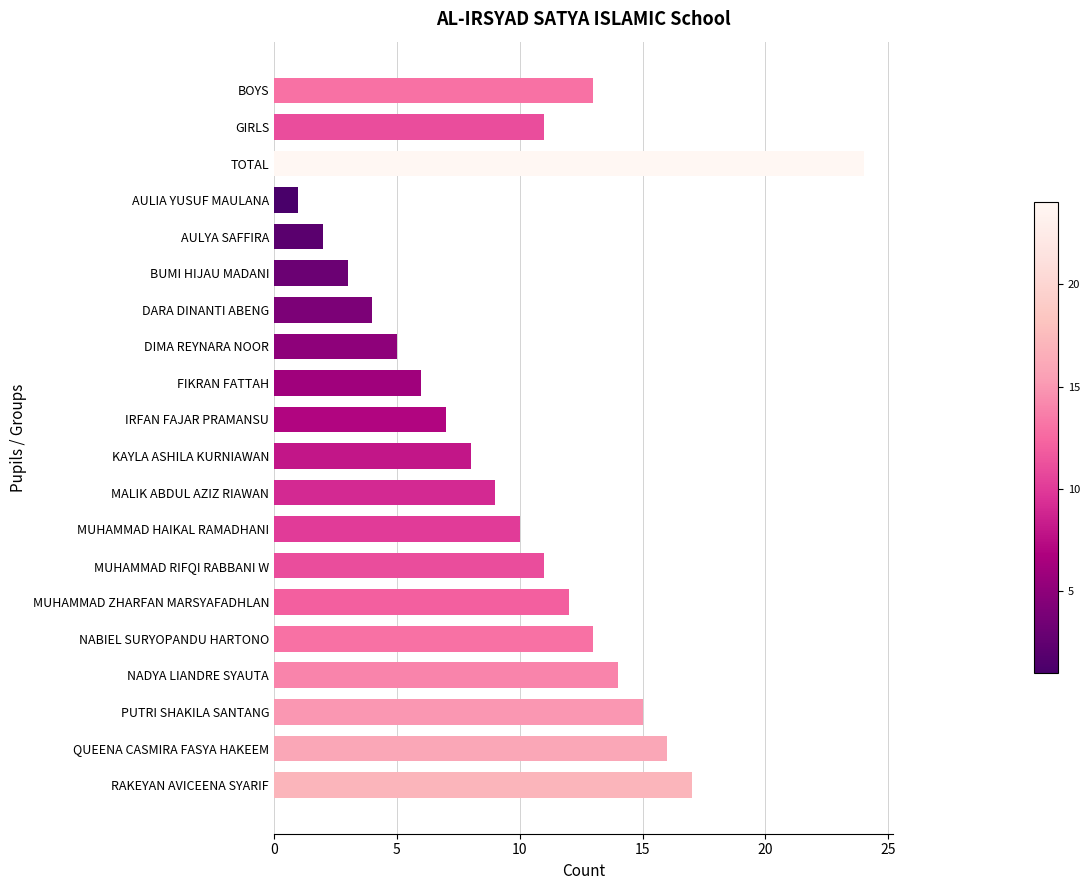

The chart shows a value of 3 at BUMI HIJAU MADANI. True or false?

True